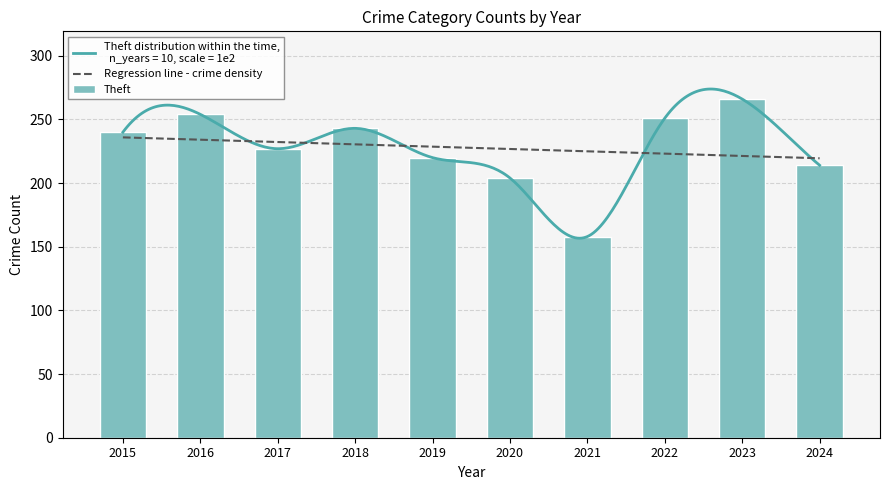

Which series has the widest spread of values?

Theft